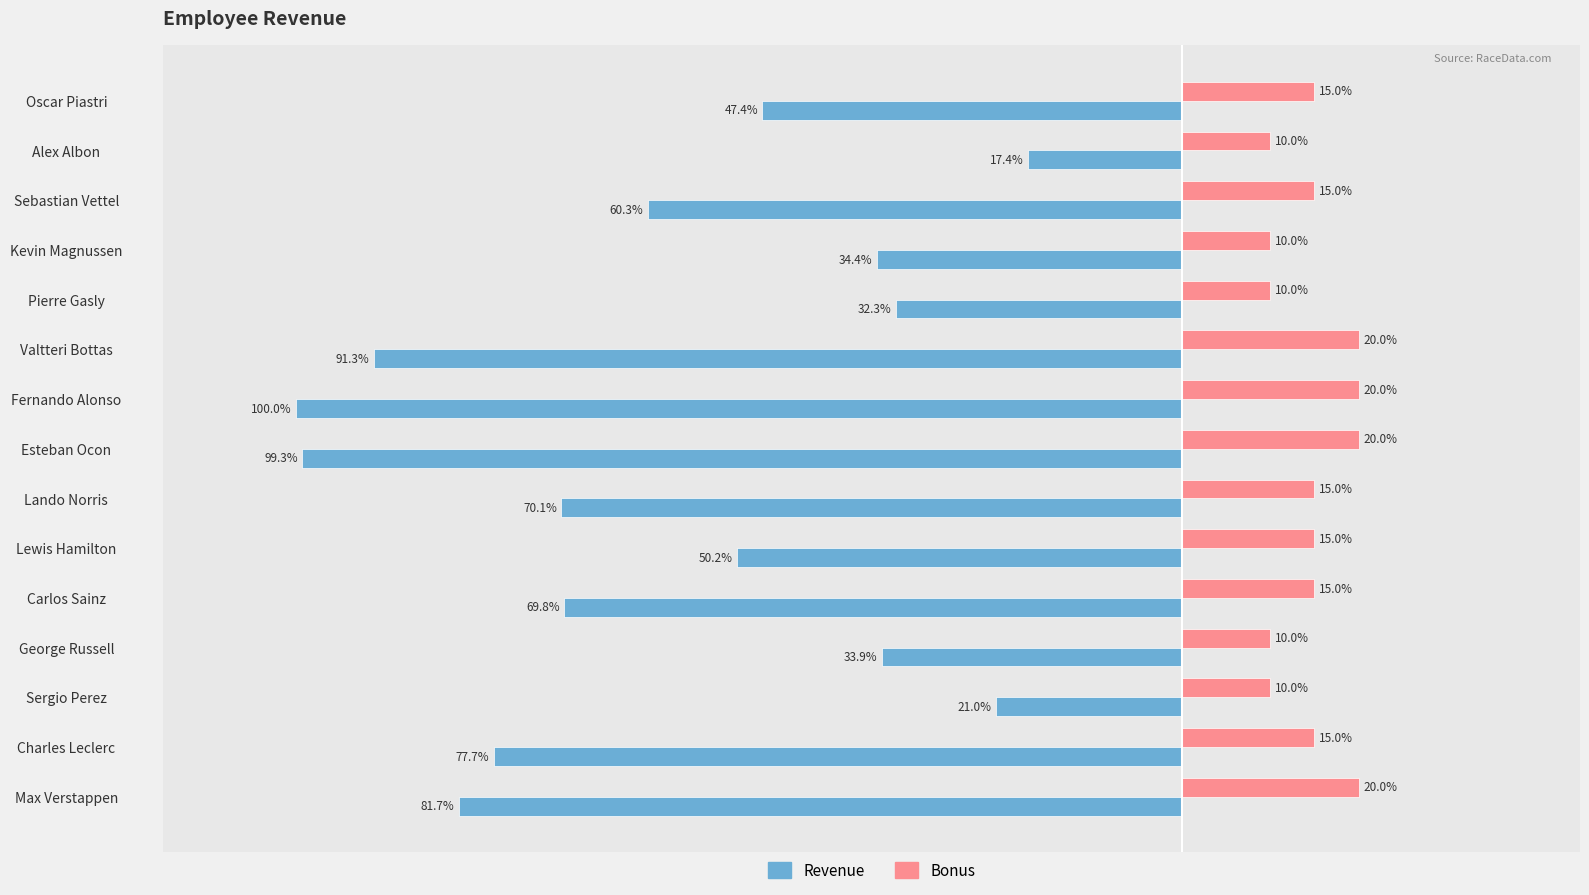

Where is Revenue nearest to the value -58?

Sebastian Vettel